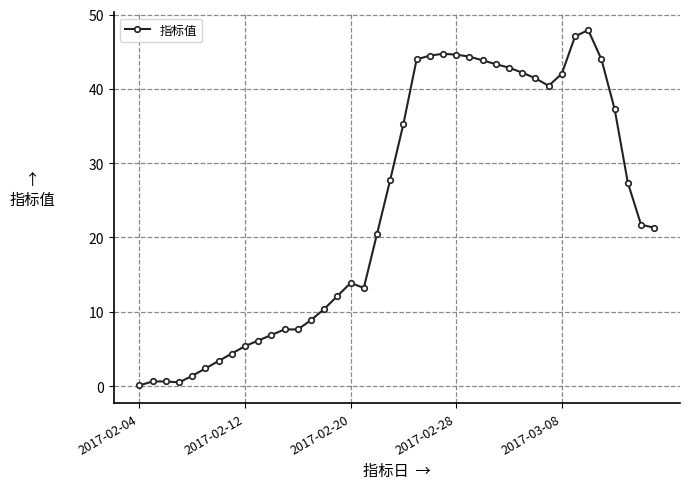

What is the difference between the second highest and second lowest values?

46.6